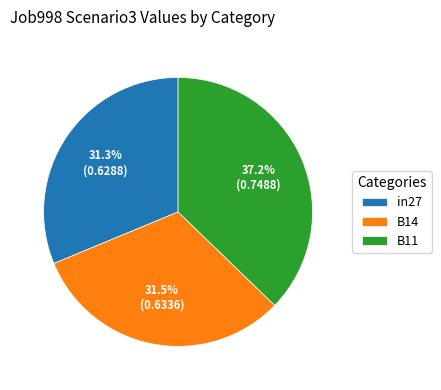

Combined, what portion of the pie is B14 and in27?

62.8%